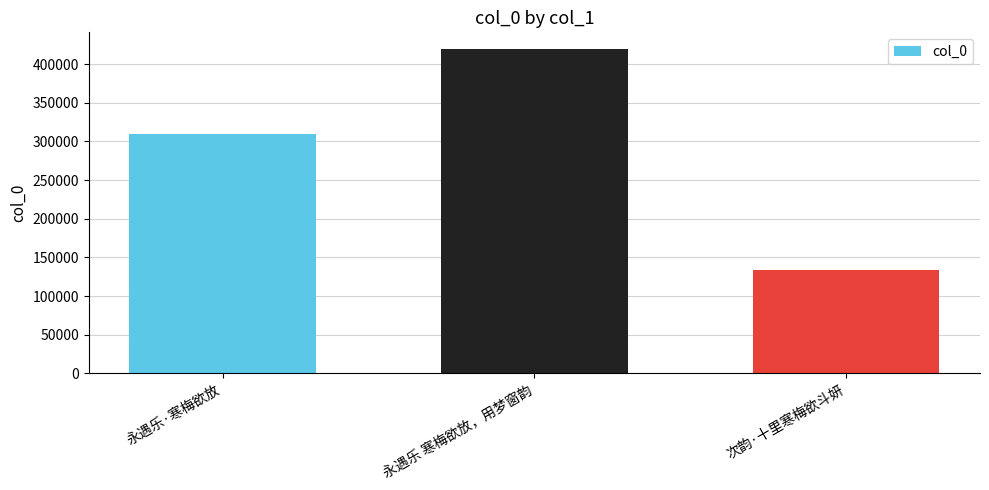

What is the ratio of the value at 永遇乐·寒梅欲放 to the value at 次韵·十里寒梅欲斗妍?

2.3